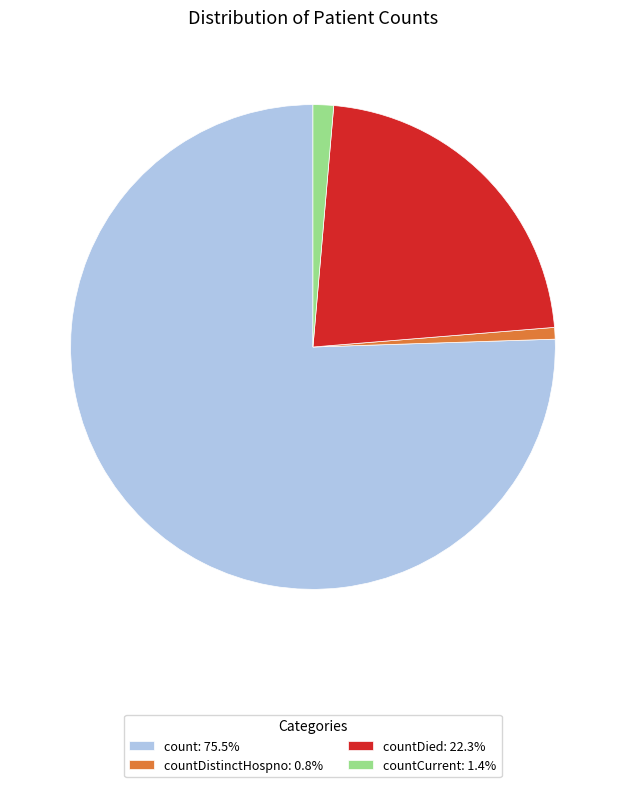

What is the ratio of the value at count: 75.5% to the value at countDied: 22.3%?

3.4